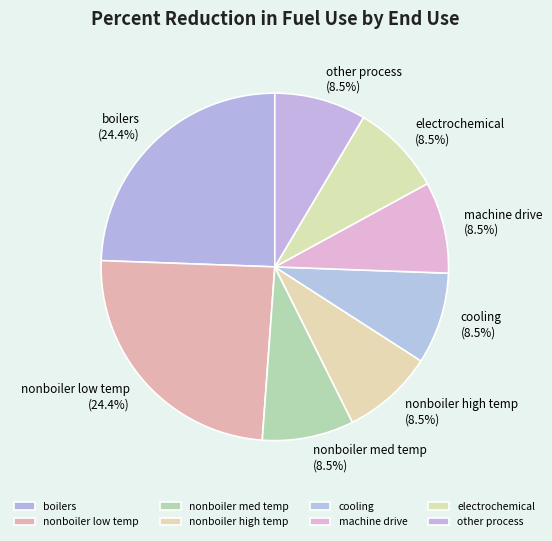

To the nearest percent, what is the combined percentage of nonboiler low temp and other process?

33%